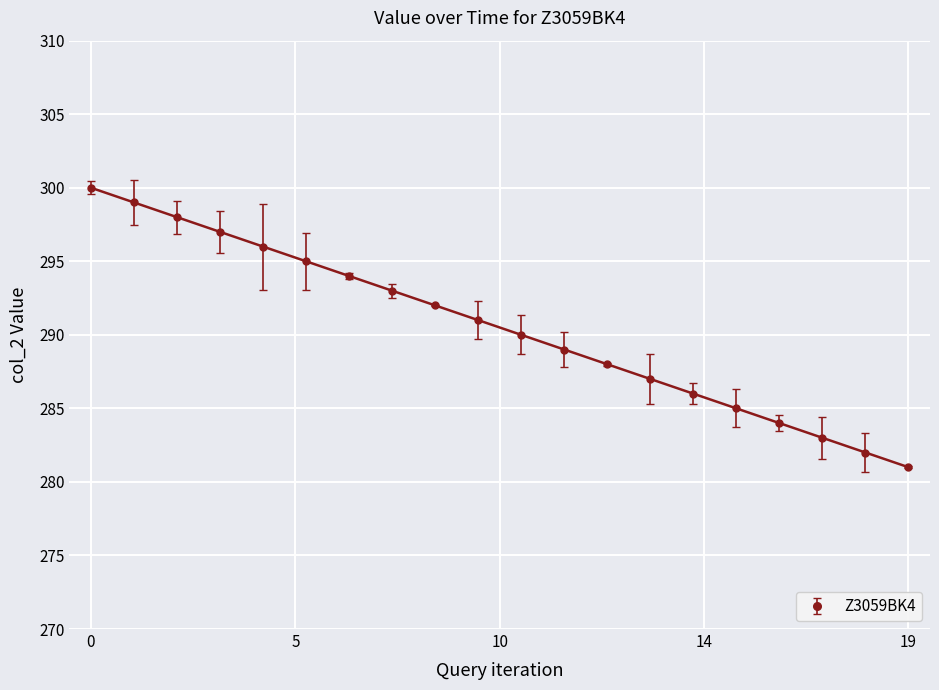

What is the value of the 14th point from the left?

287